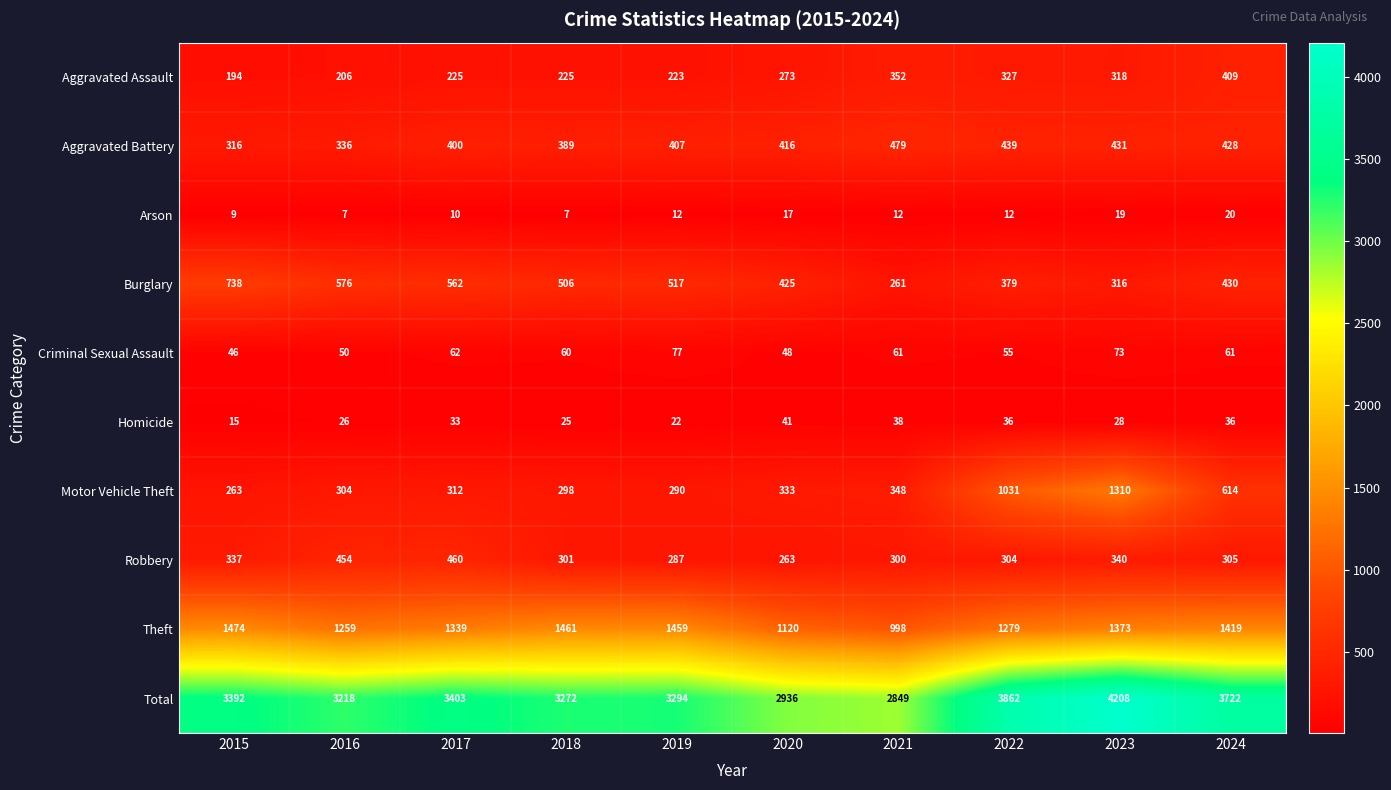

Where does the Burglary series first go above 506?

2015